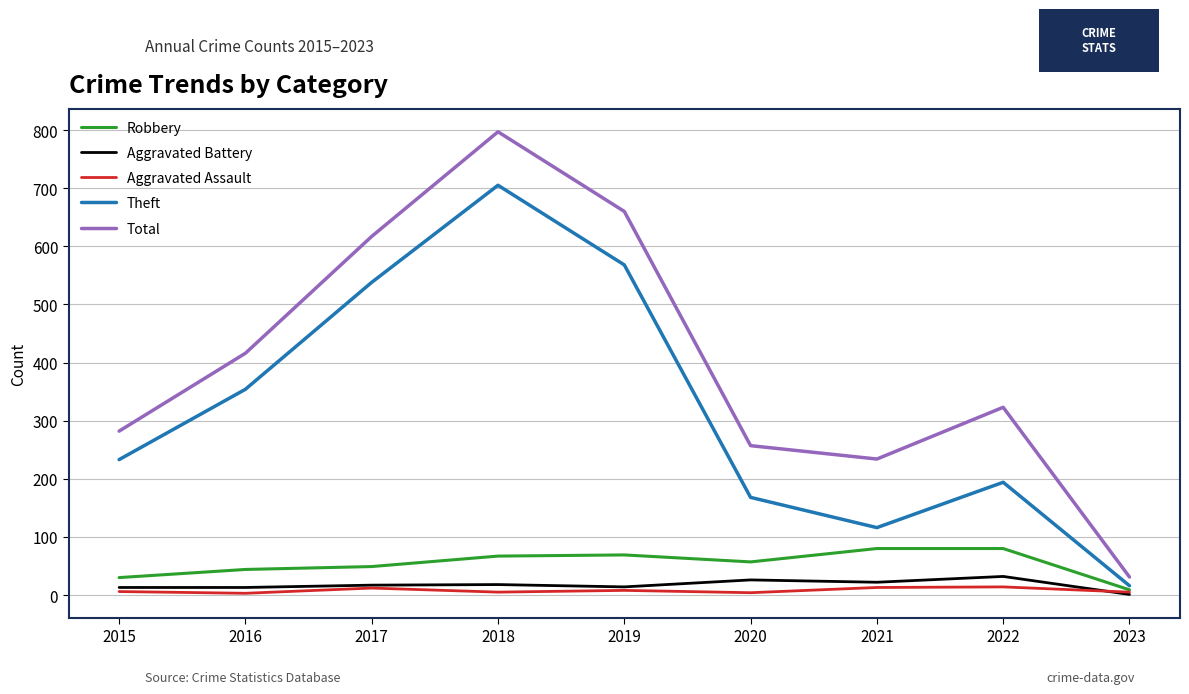

True or false: Aggravated Battery and Total intersect in this chart.

False